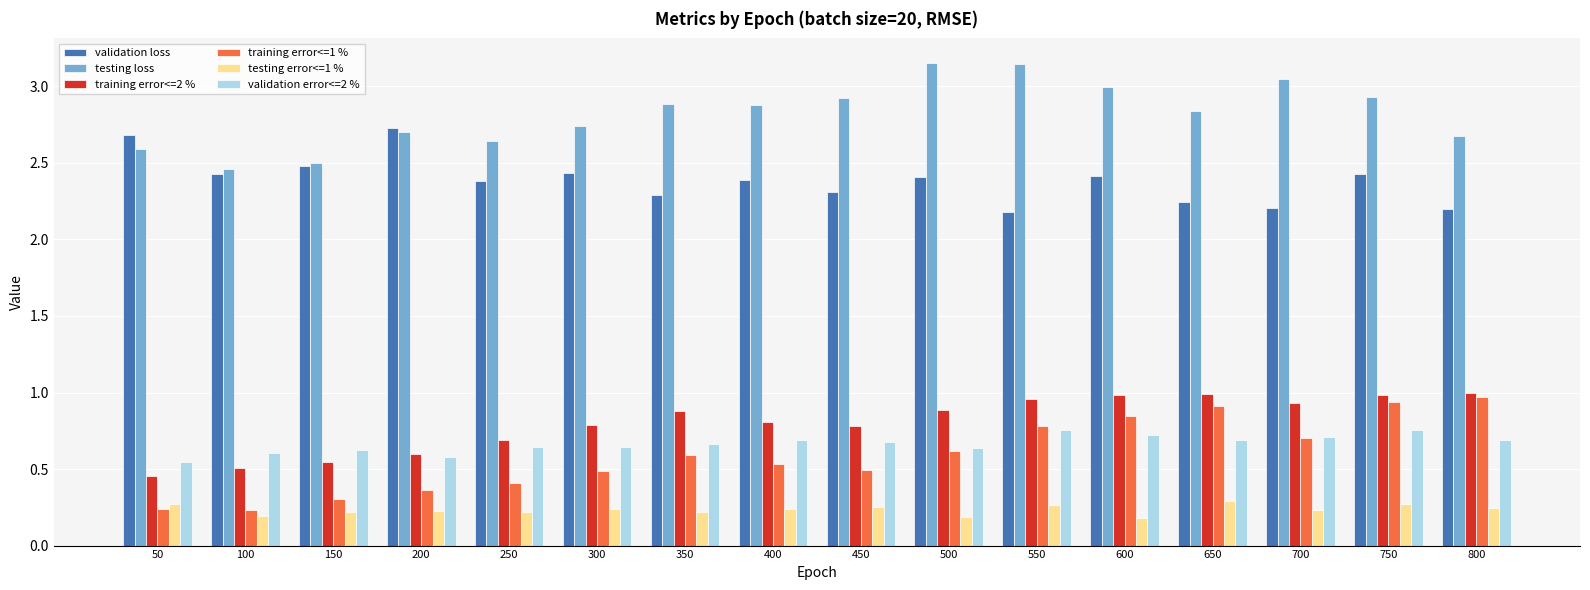

Are the bars horizontal?

No